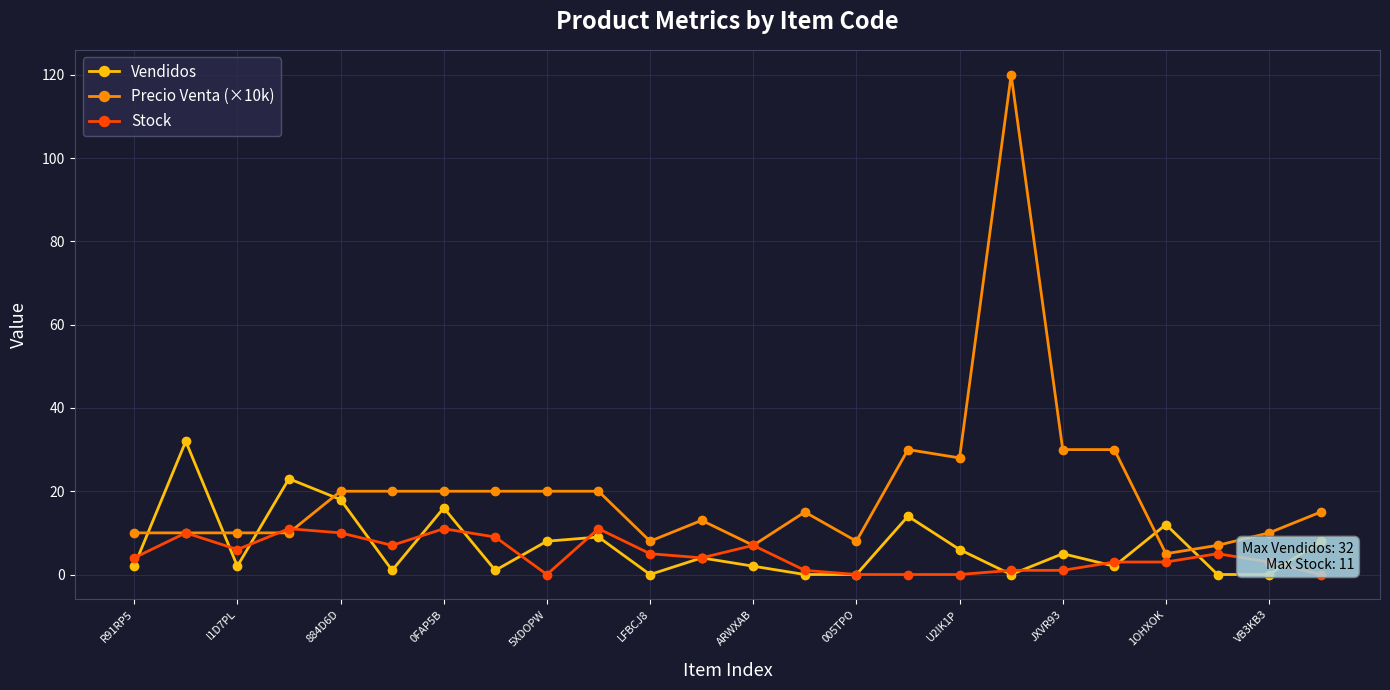

True or false: Precio Venta (×10k) and Vendidos cross at least once.

True